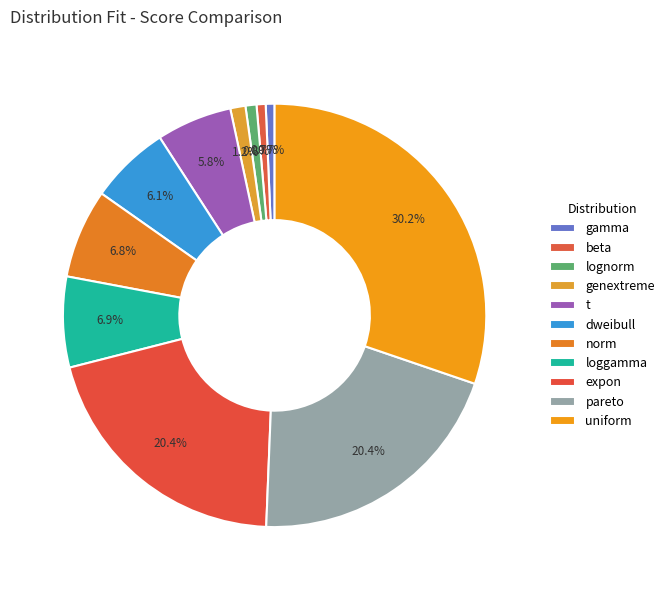

True or false: gamma accounts for 11% of the total.

False